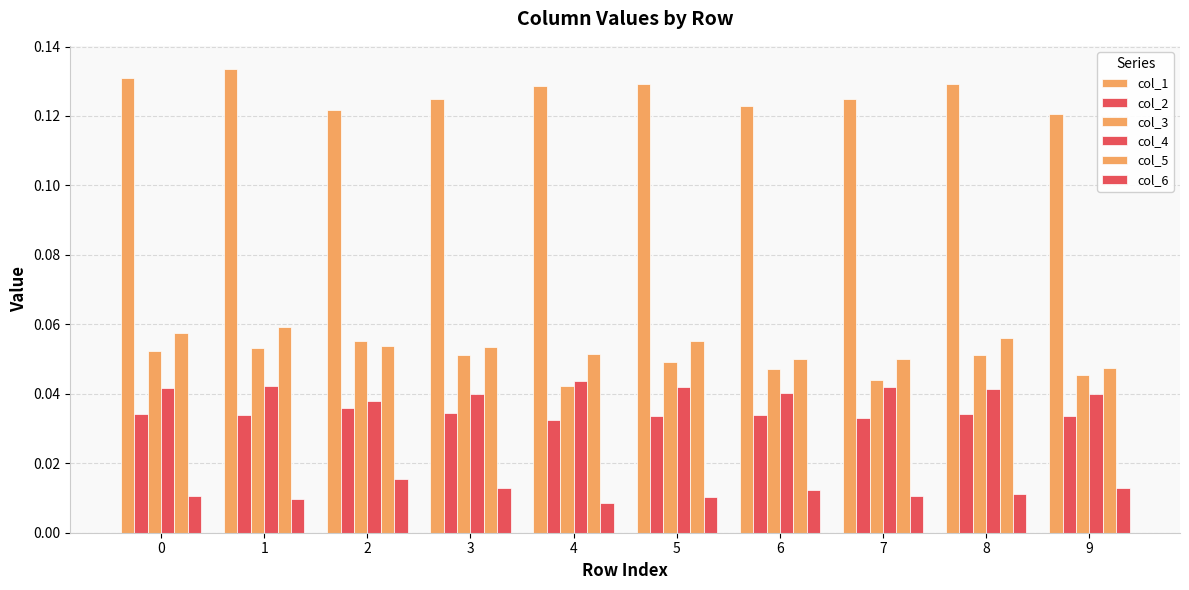

Which series has the largest range (max minus min)?

col_1